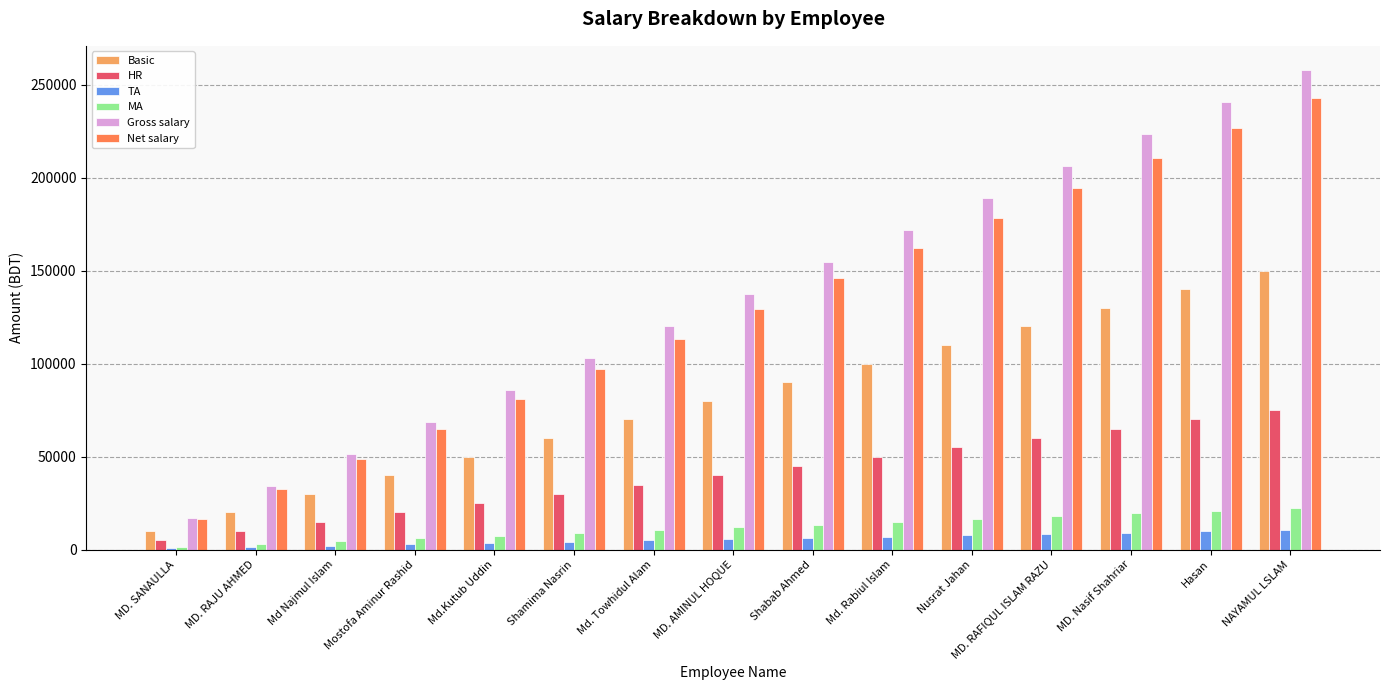

What is the spread (max minus min) of values at NAYAMUL LSLAM?

247500